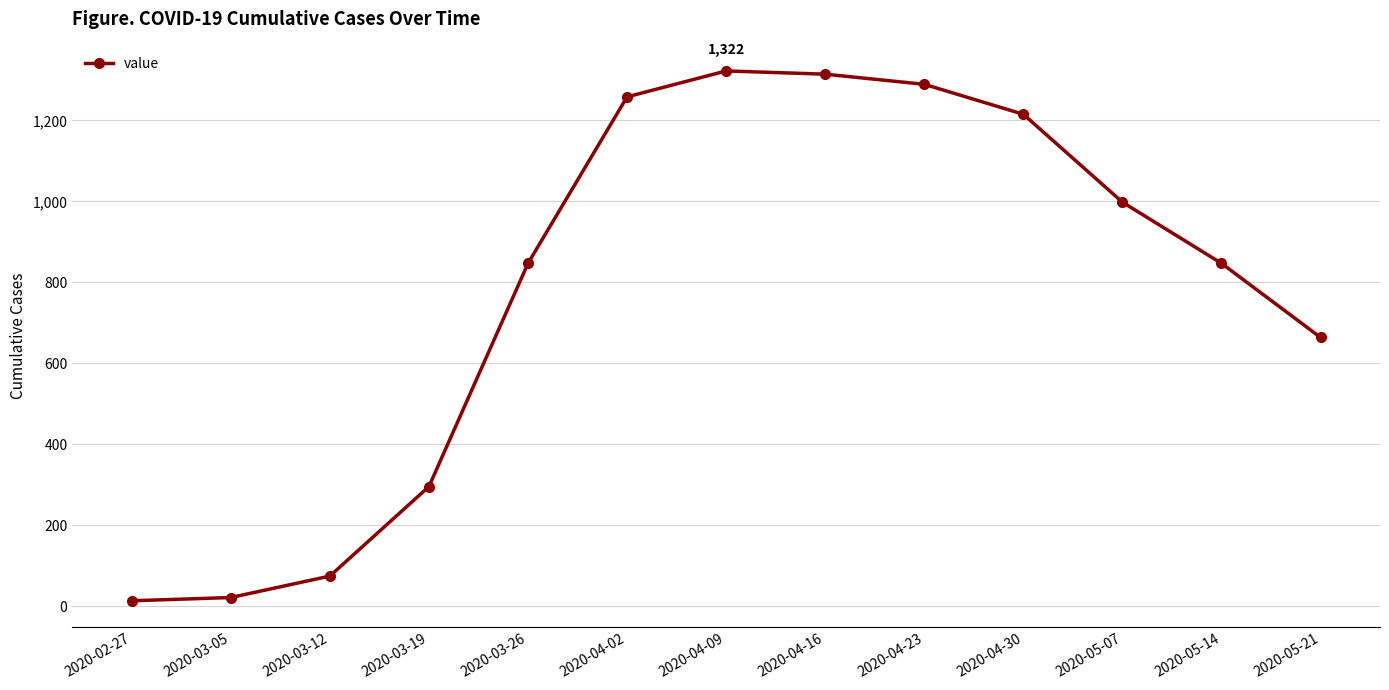

What is the average value?

782